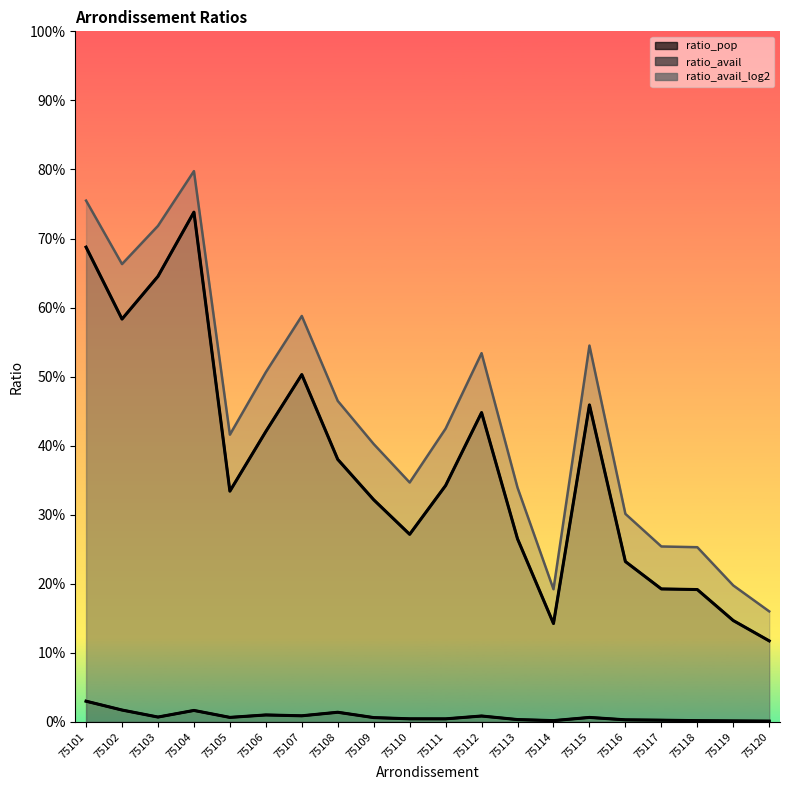

Count the ratio_avail_line values in the range 0 to 1.

20